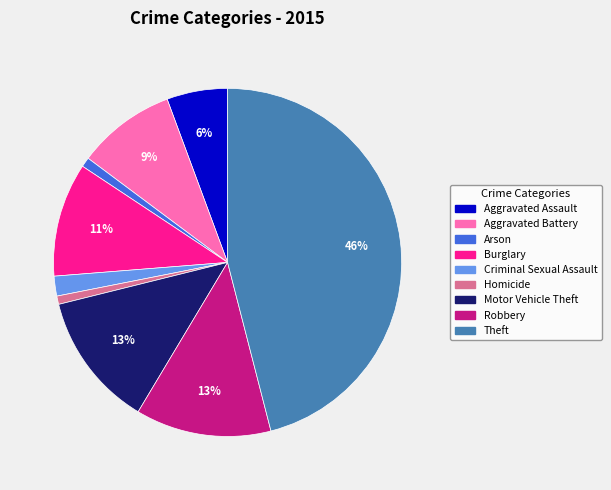

Is the sum of Criminal Sexual Assault and Motor Vehicle Theft greater than half?

No